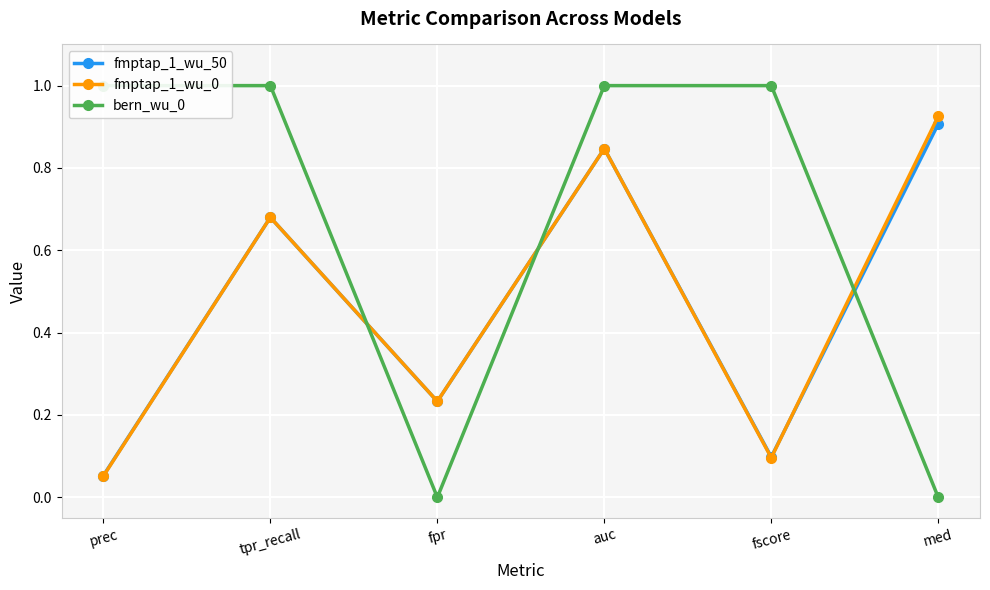

Is it true that fmptap_1_wu_50 equals 0.6 at med?

False